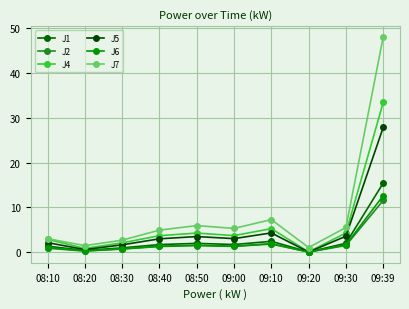

What is the difference between the J1 values at 09:00 and 08:20?

1.3